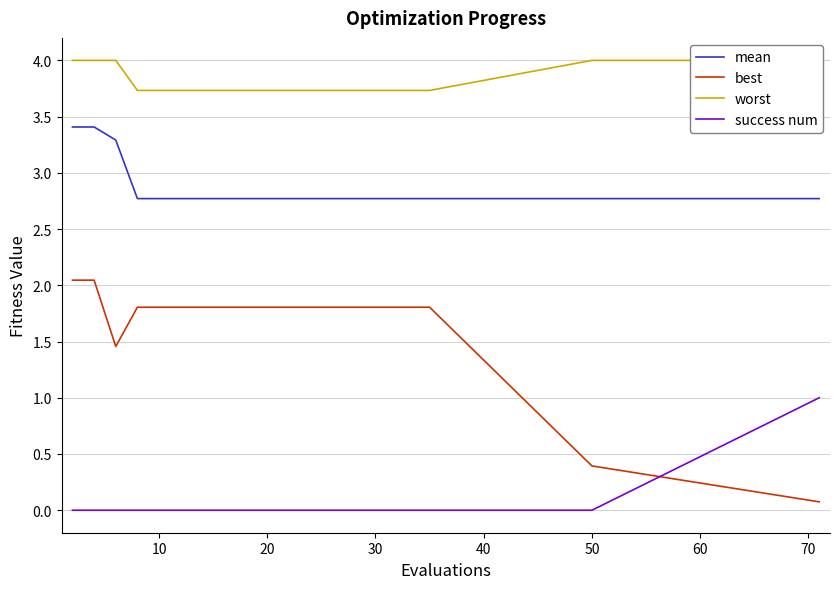

Is it true that mean equals 4.2 at 60?

False